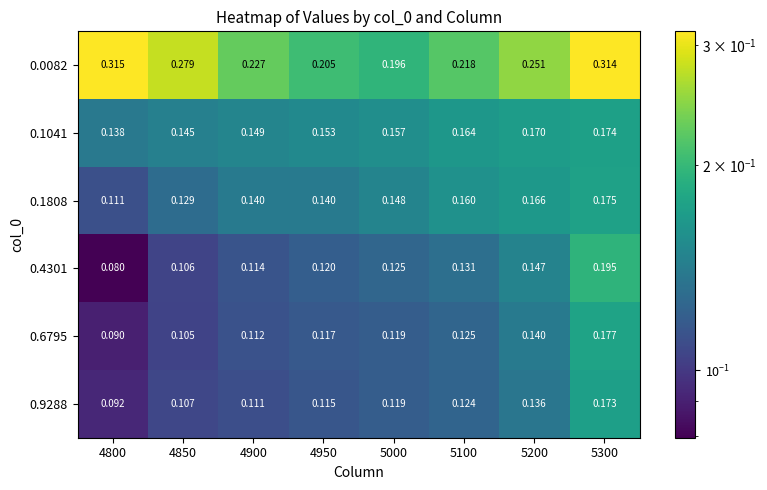

Is the value of 0.9288 at 5300 greater than the value of 0.6795 at 5100?

Yes